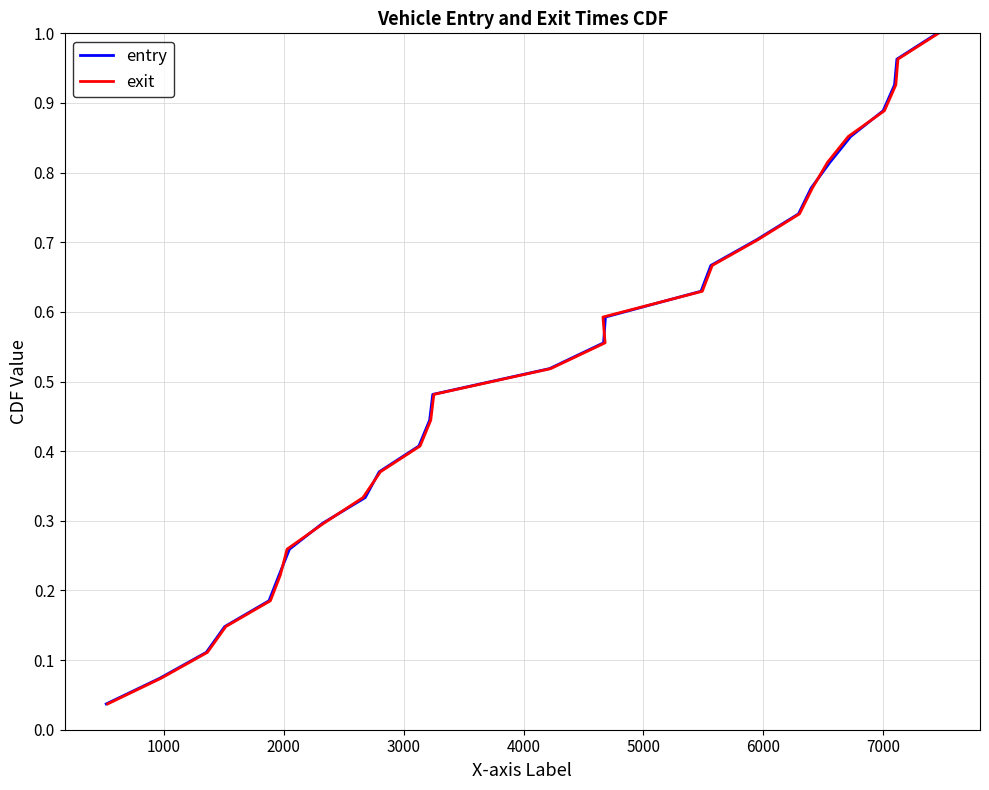

Which series has the largest range (max minus min)?

entry